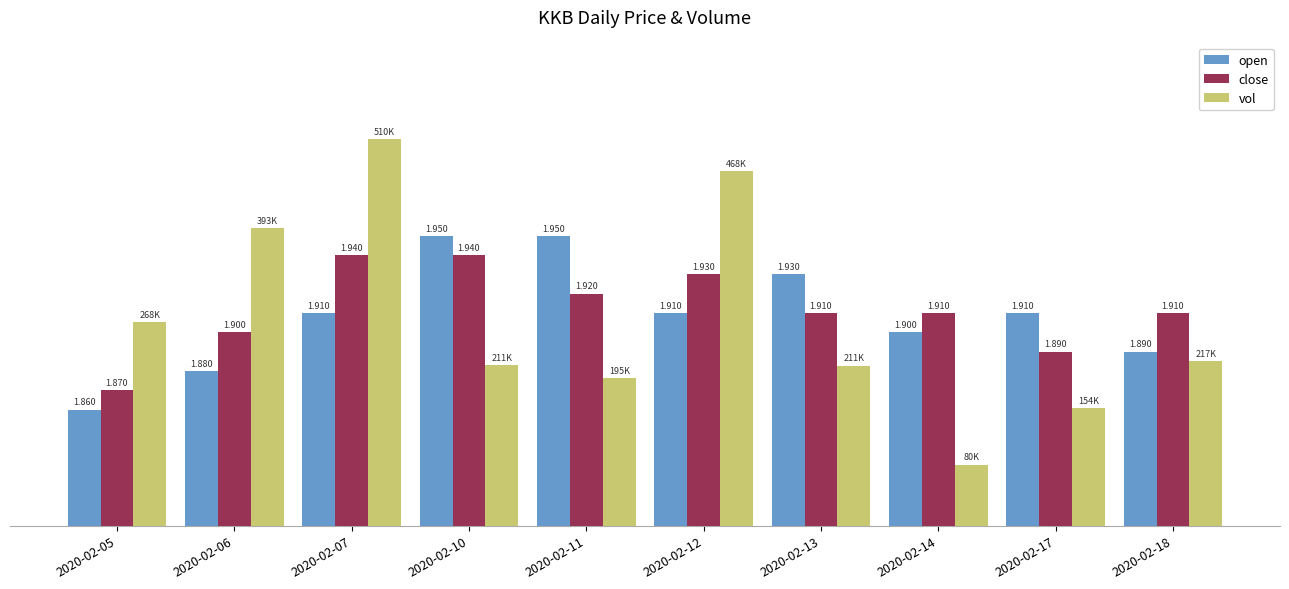

What are all the series names shown in the legend?

open, close, vol